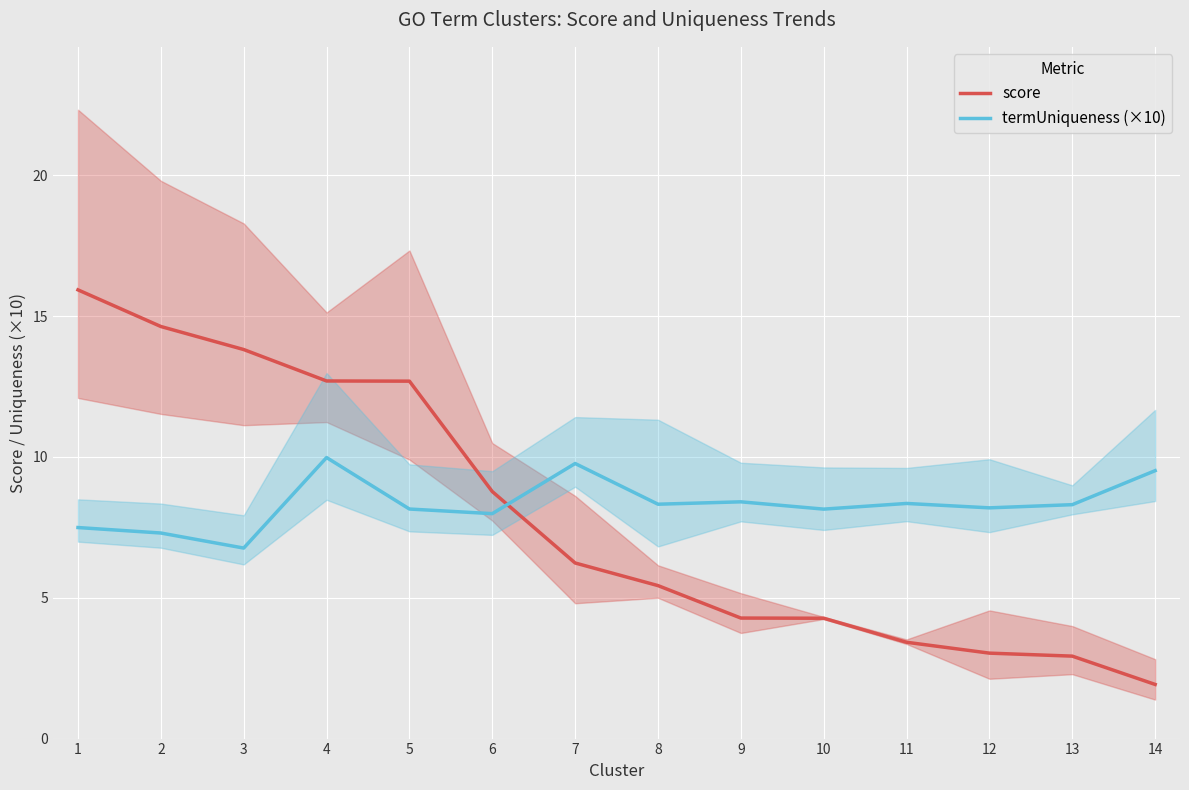

Is it true that termUniqueness (×10) equals 13.2 at 7?

False